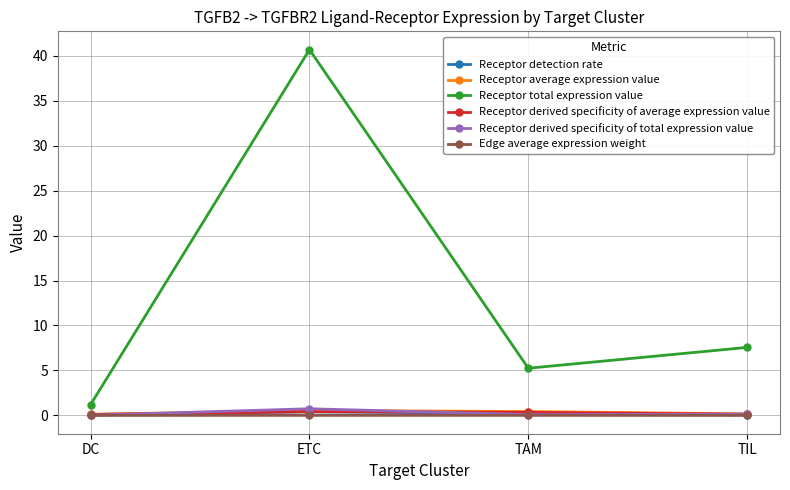

True or false: Receptor derived specificity of average expression value and Receptor total expression value cross at least once.

False